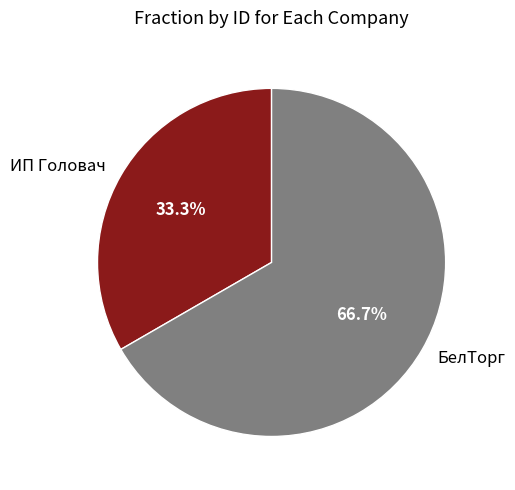

Which category has the biggest portion of the pie?

БелТорг